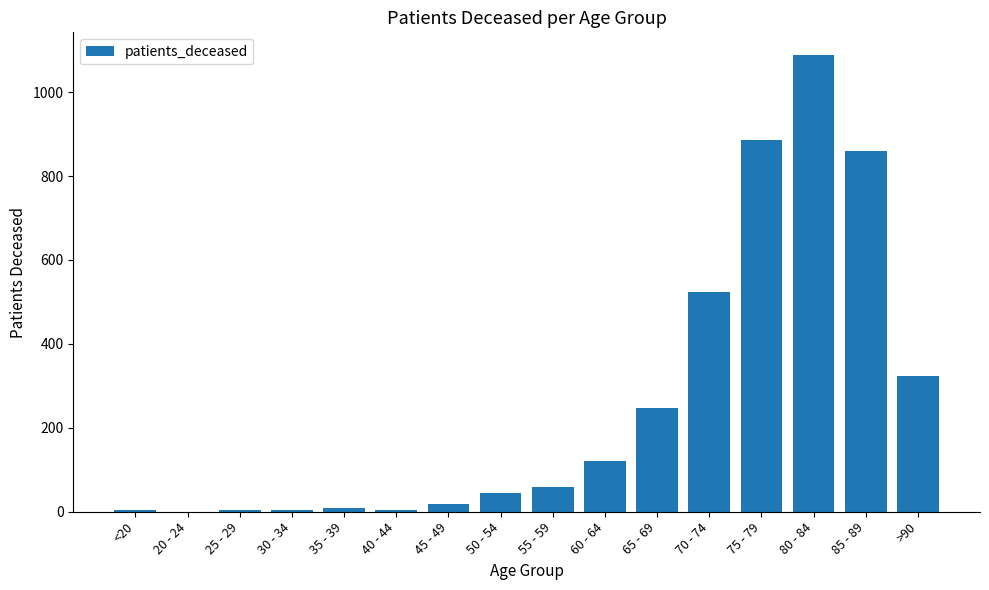

What is the approximate value at 45 - 49?

19